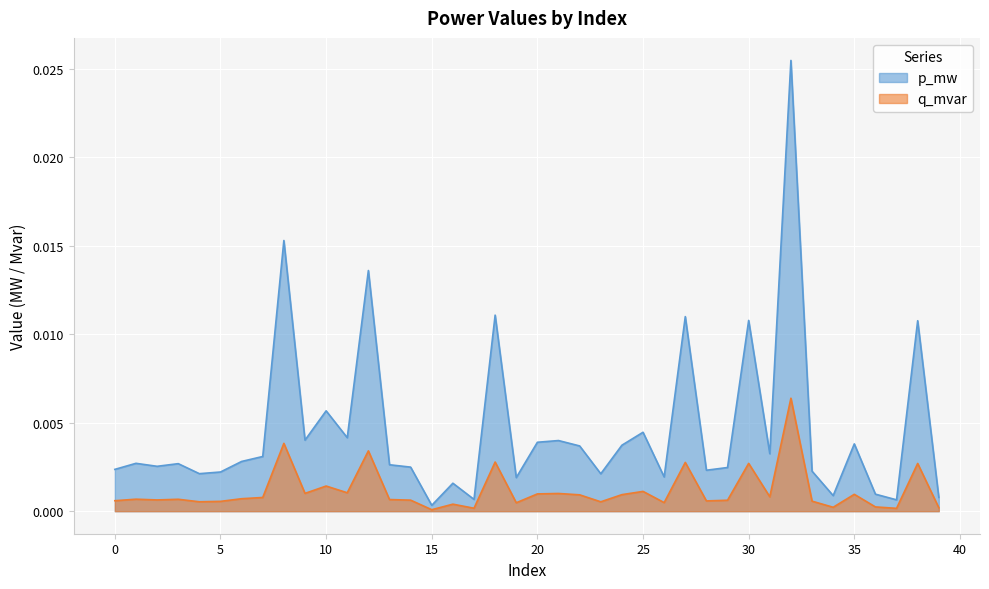

Where is p_mw nearest to the value 0?

15